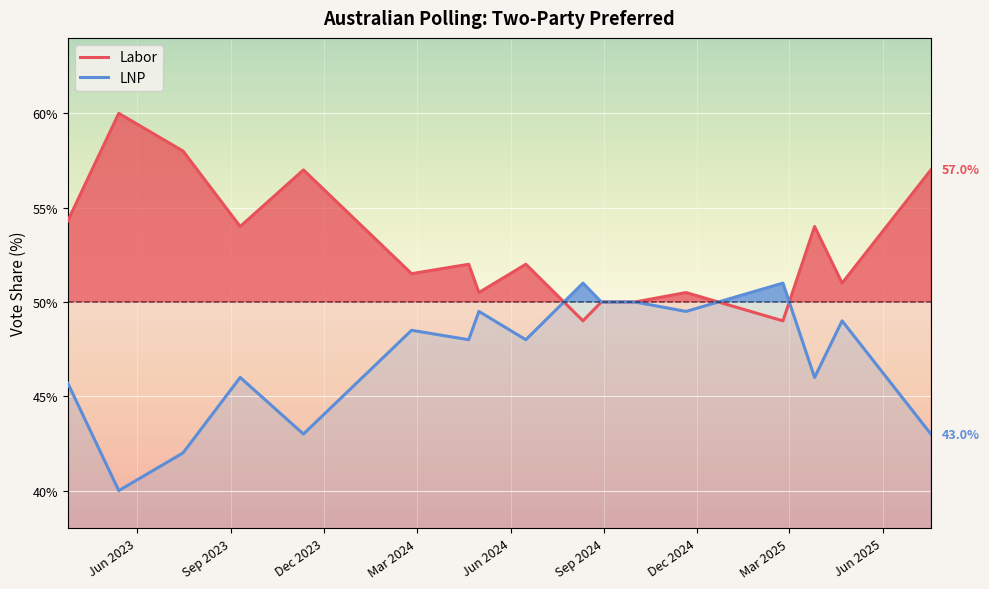

Which series has the largest total across all categories?

Labor